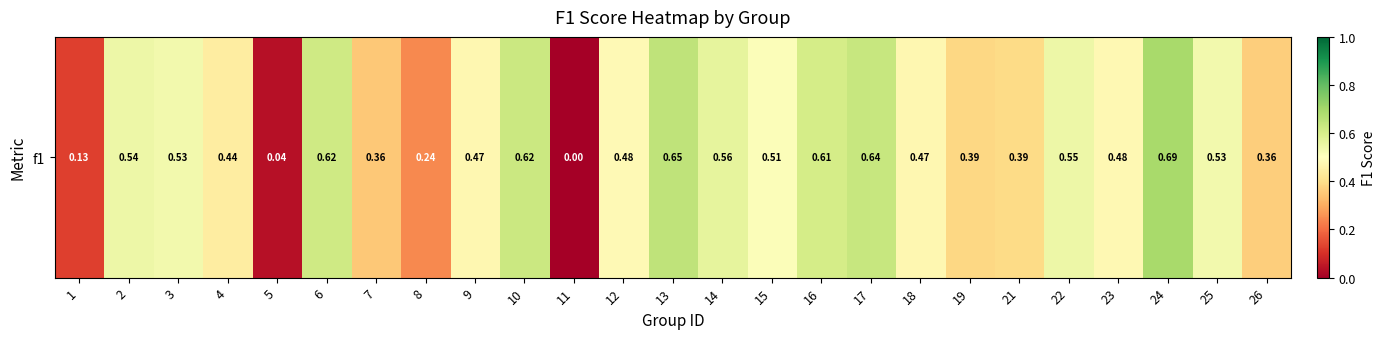

What is the difference between the maximum and second lowest values?

0.7